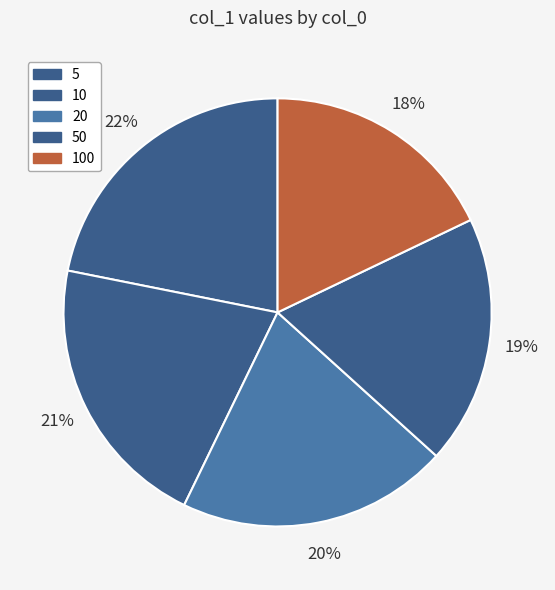

Does 100 represent more than half of the total?

No